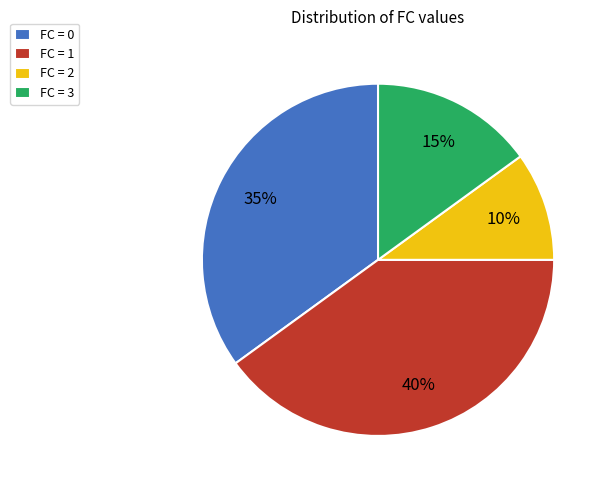

Is the sum of FC = 3 and FC = 1 greater than half?

Yes